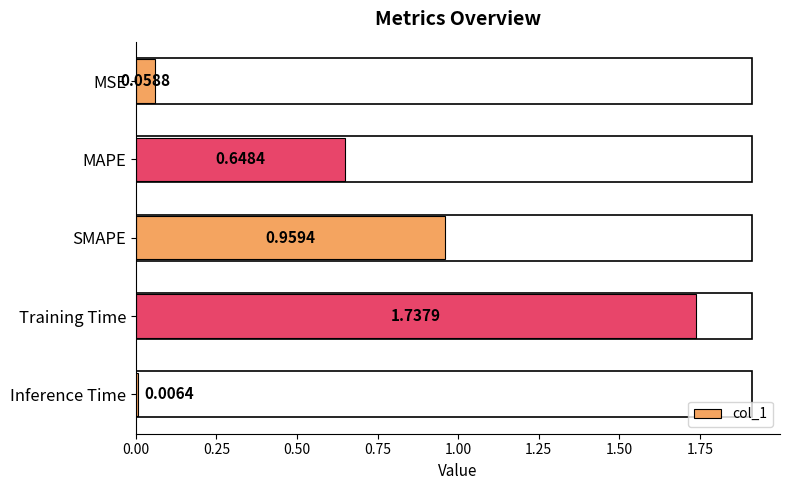

What is the sum of all values?

3.4